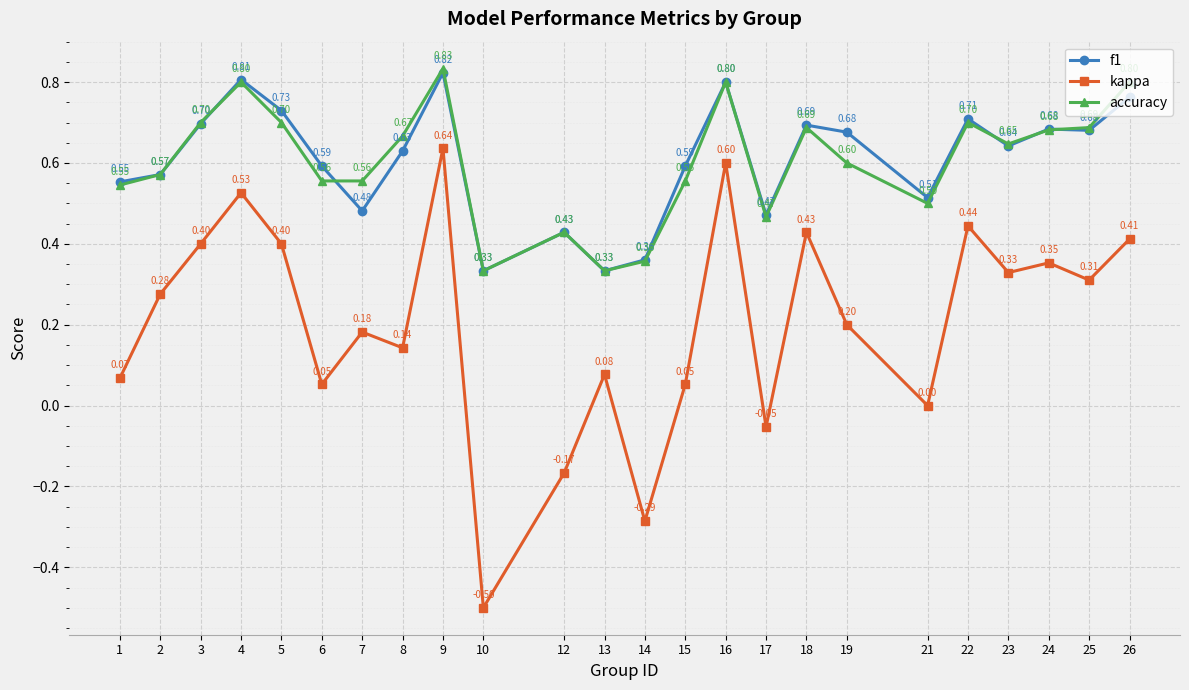

Does the chart display data point markers on the line(s)?

Yes